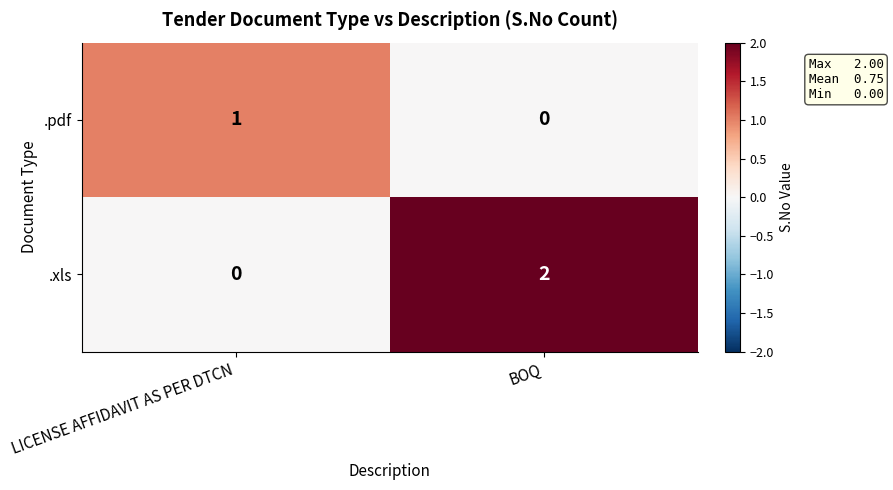

Reading left to right, extract all data points from this chart.

.pdf: 1	0
.xls: 0	2